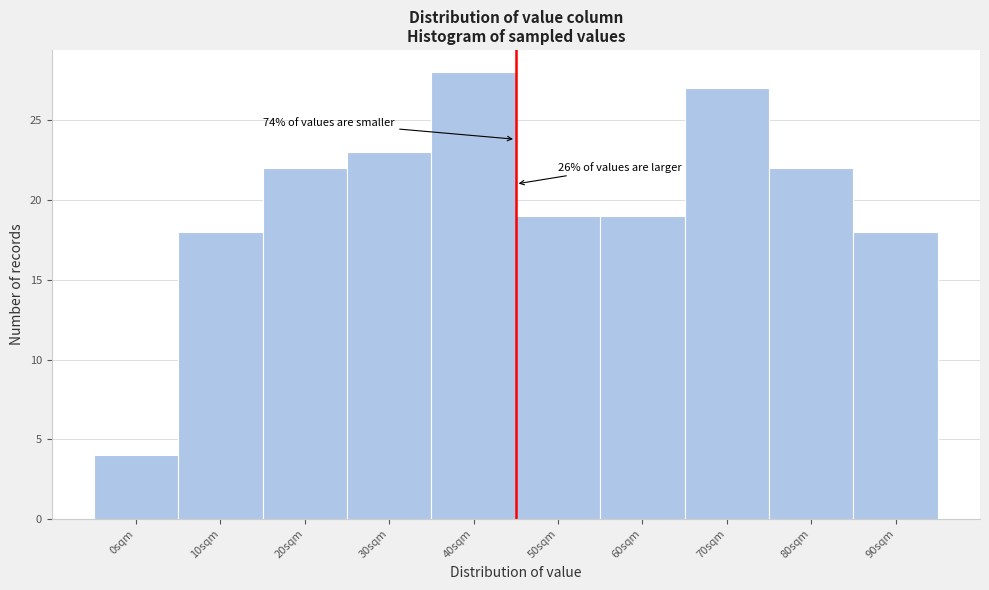

Reading right to left, transcribe all the data shown in this chart.

90sqm=18	80sqm=22	70sqm=27	60sqm=19	50sqm=19	40sqm=28	30sqm=23	20sqm=22	10sqm=18	0sqm=4